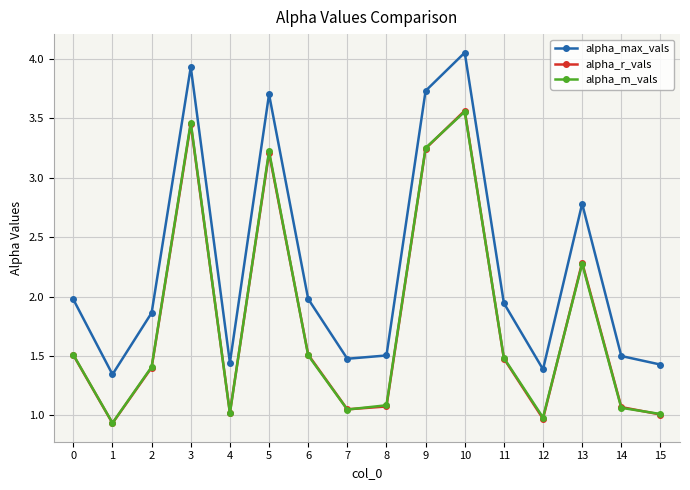

What is the difference between the highest and lowest values at 12?

0.4